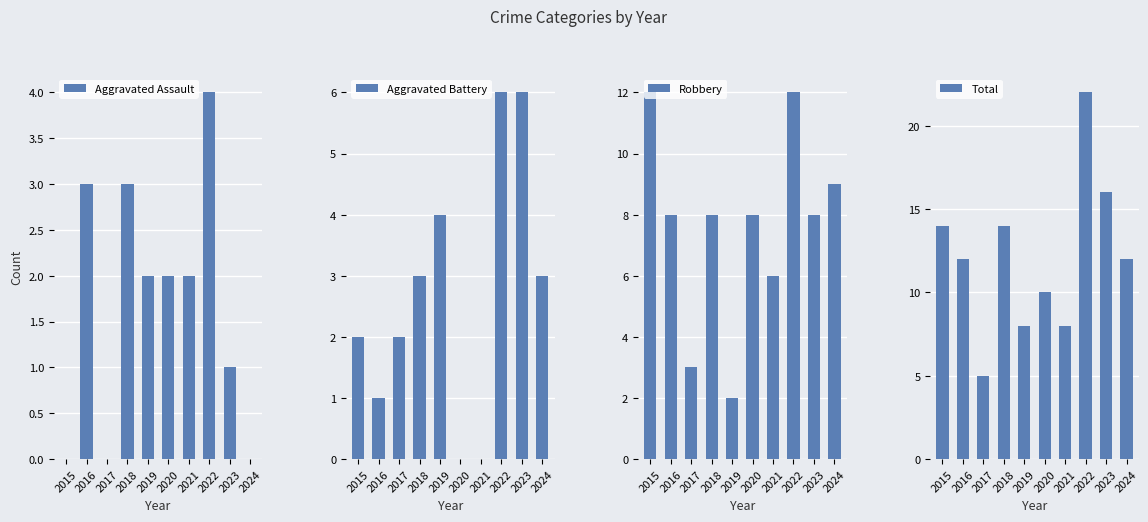

How many Aggravated Battery values are between 1 and 4?

6